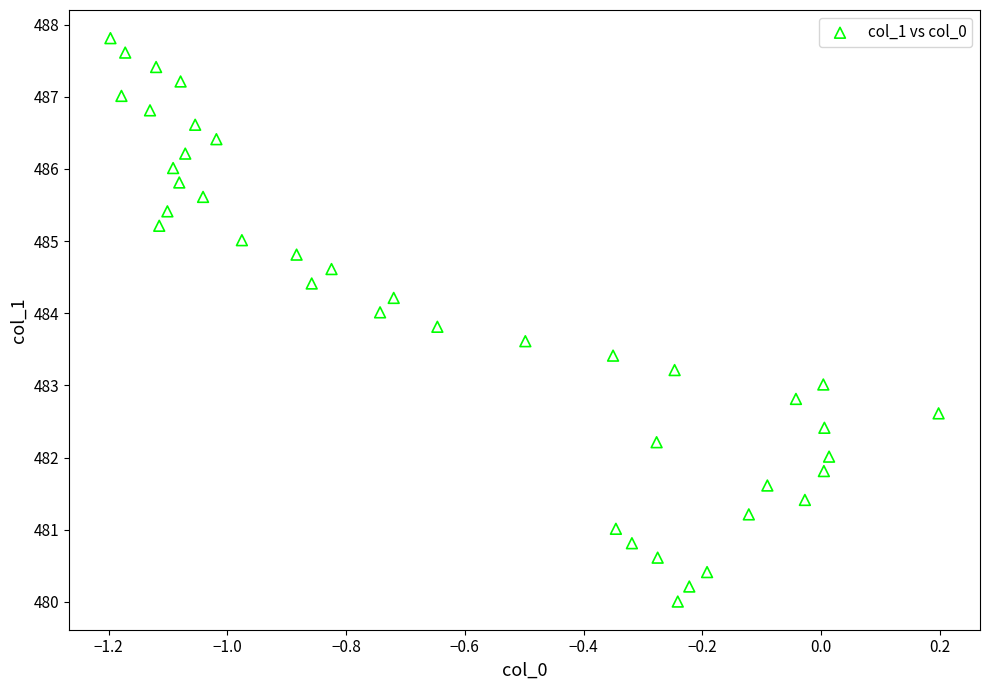

What is the range of Y values (max minus min)?

7.8